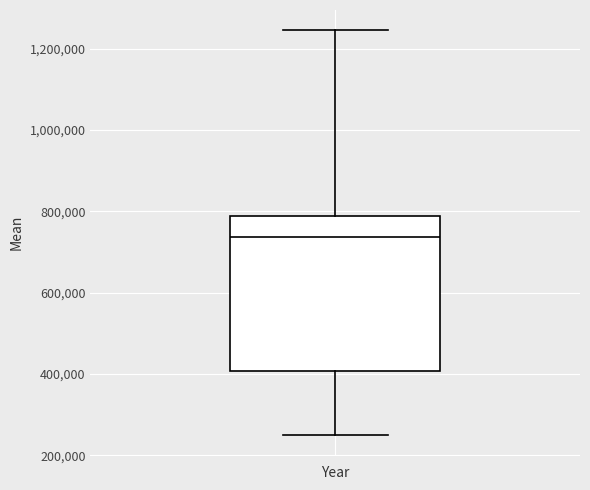

Read this box plot against the y-axis: the position of the median line, the range covered by the box, and the ends of both whiskers. The values are not printed on the chart, so give them approximately, as read against the axis.

median 740000, box 400000 to 780000, whiskers 240000 to 1240000